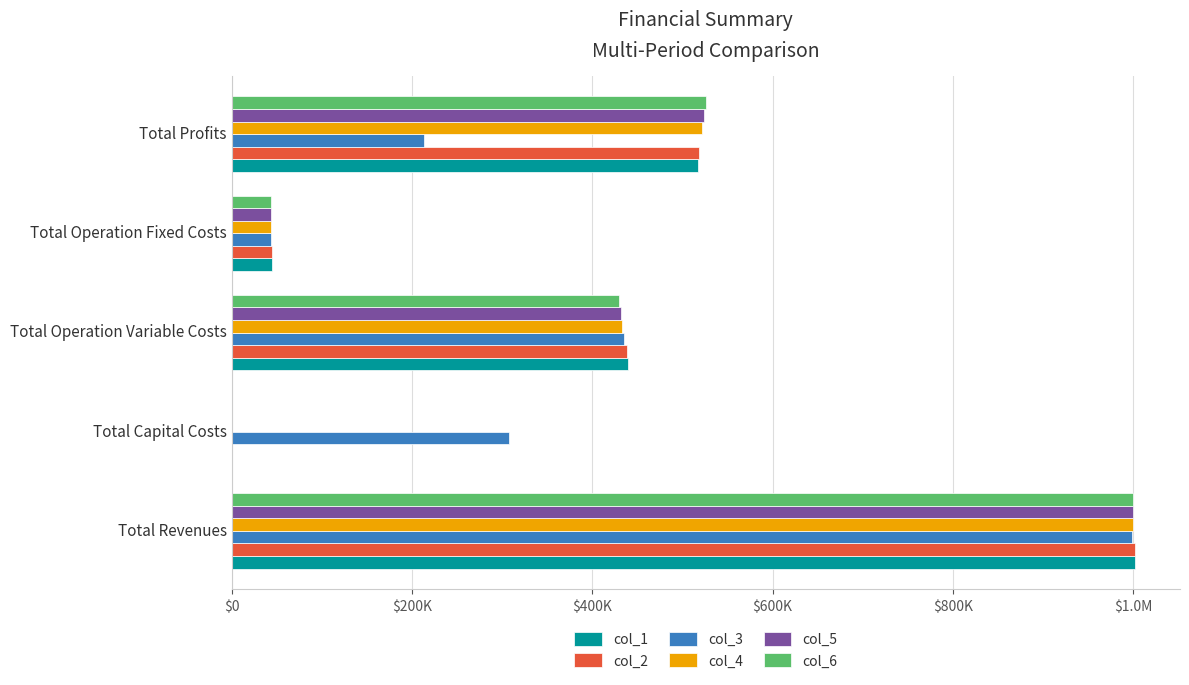

What are all the series names shown in the legend?

col_1, col_2, col_3, col_4, col_5, col_6